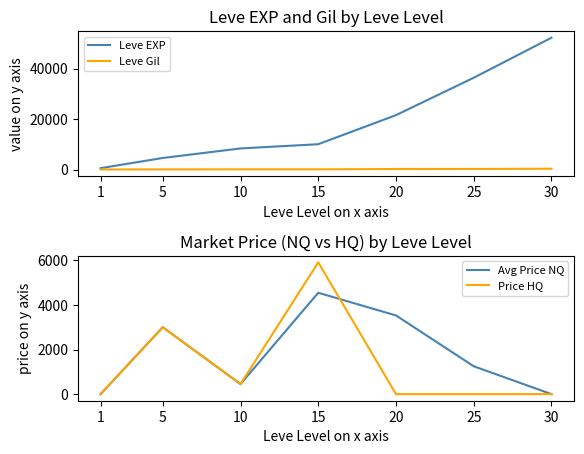

The Leve Gil series shows 410.0 at 30. True or false?

True